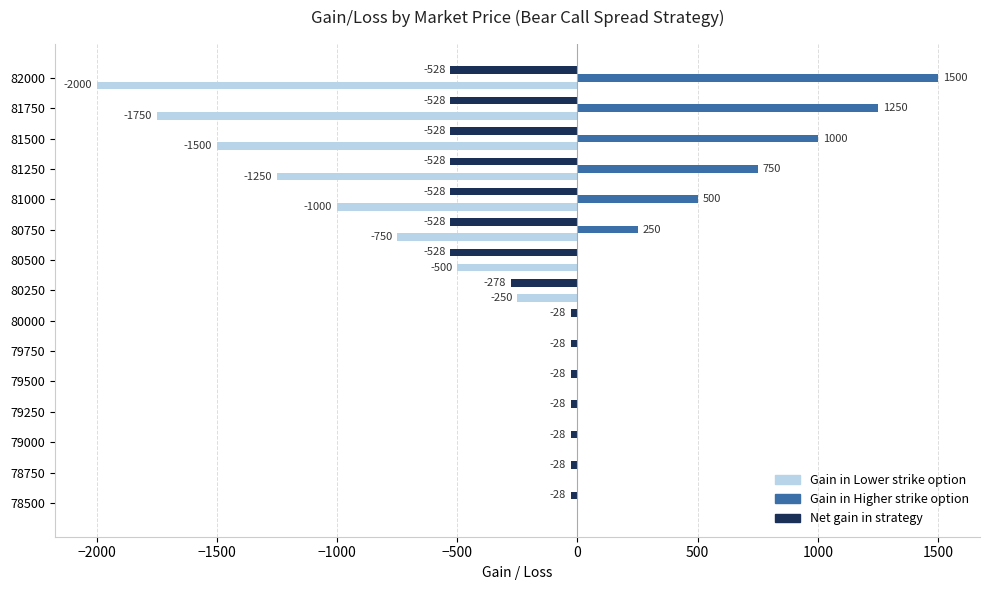

At which category does the chart reach its peak across all series?

82000